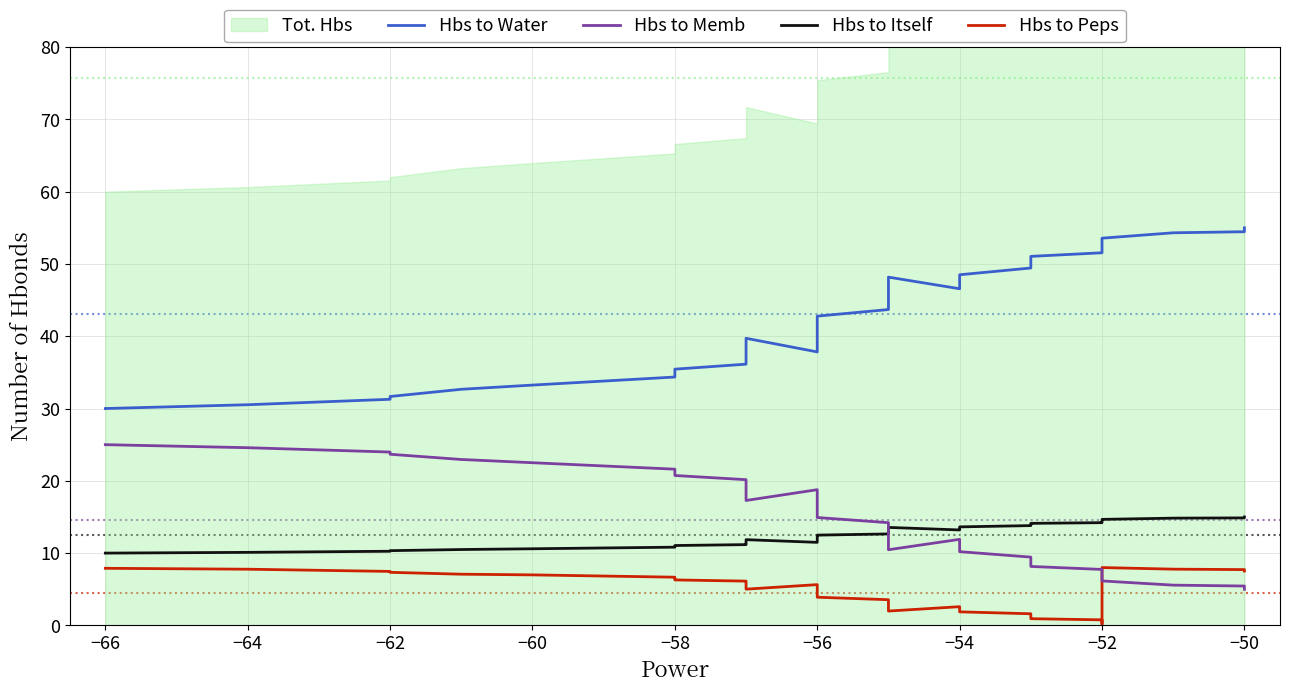

How many data points in Hbs to Peps are less than 4?

16